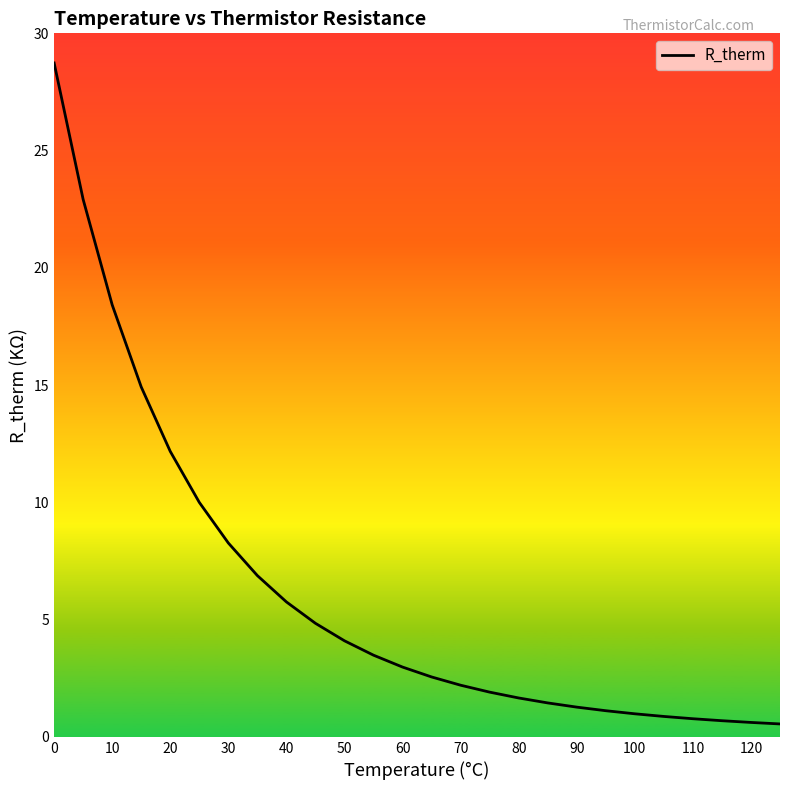

What is the greatest value displayed?

28.7